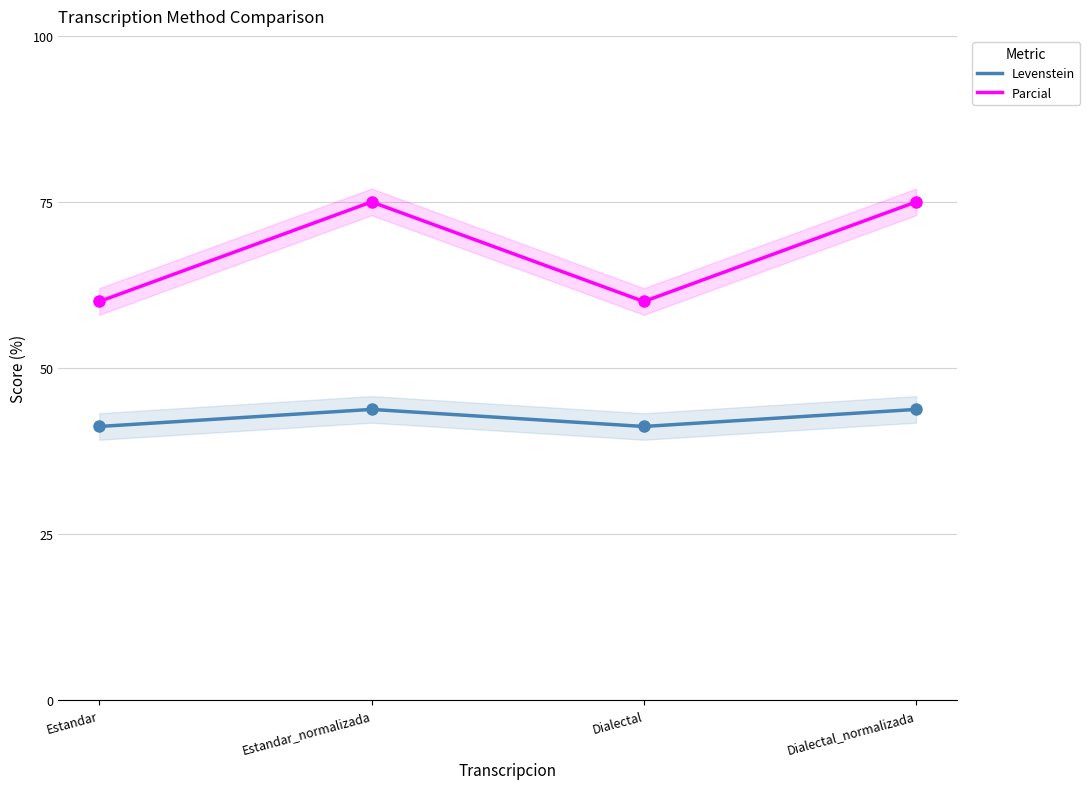

At which category is the sum across all series the highest?

Estandar_normalizada